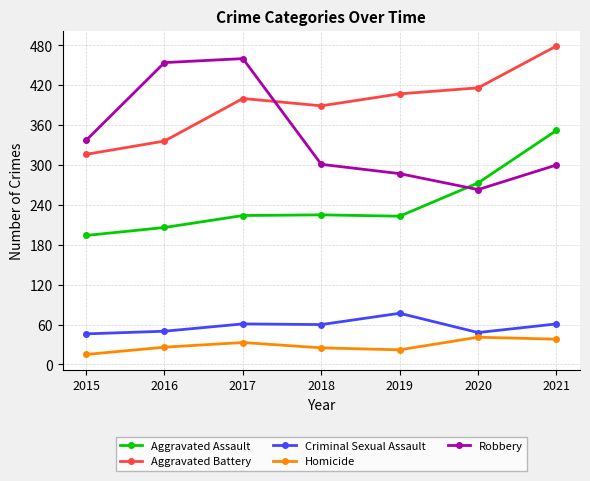

True or false: Aggravated Battery and Criminal Sexual Assault cross at least once.

False